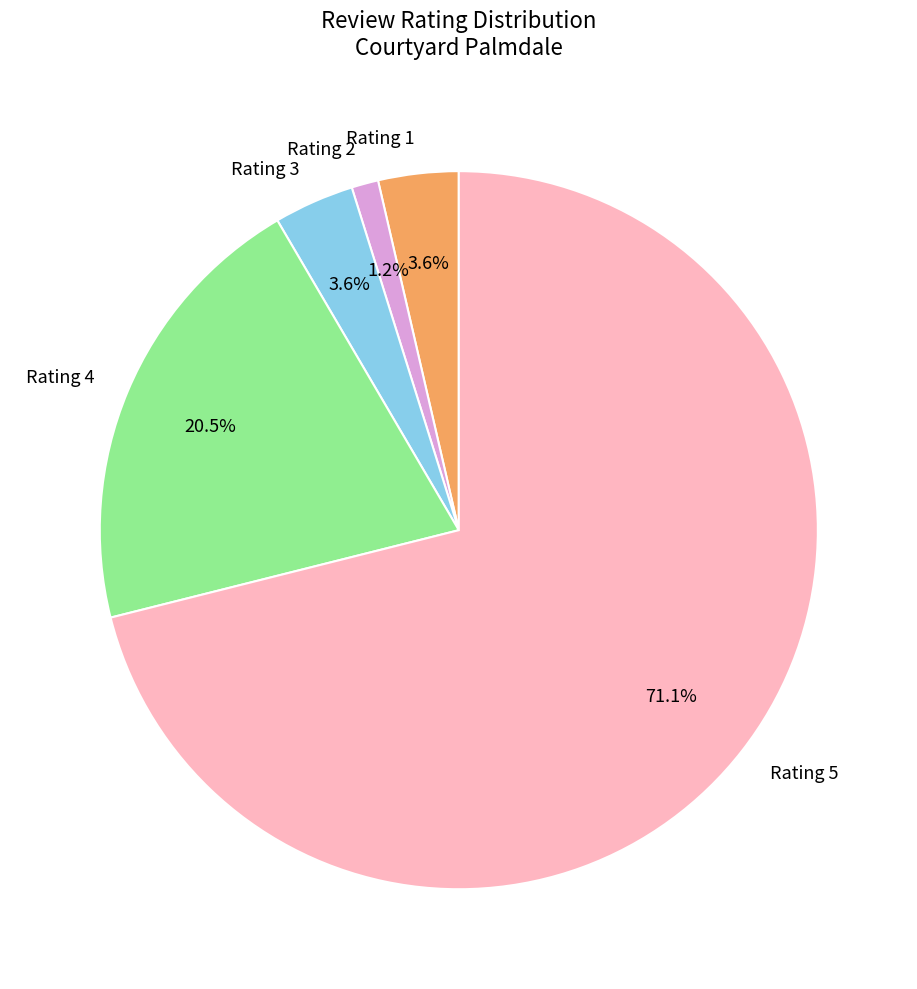

Approximately how many times larger is the value at Rating 2 compared to Rating 3?

0.3